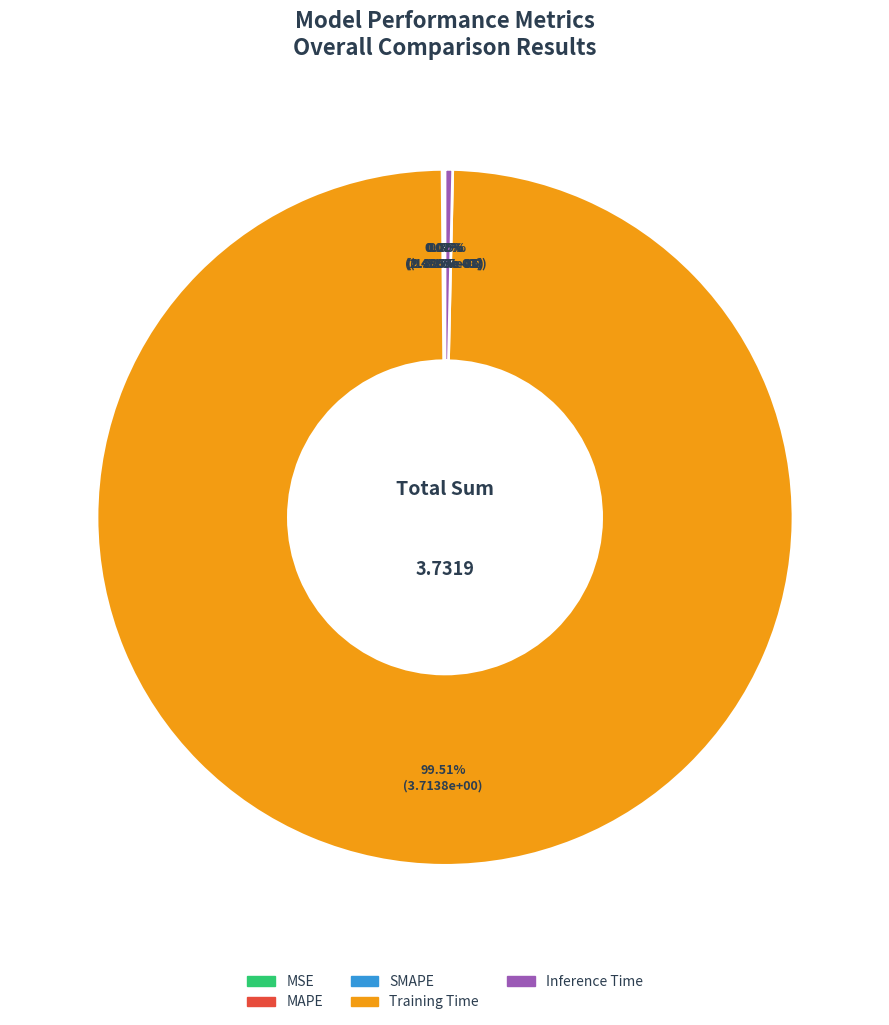

The Inference Time slice represents 0% of the pie. True or false?

True